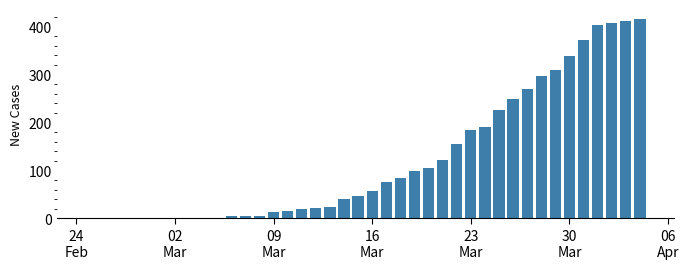

What is the sum of all values?

4974